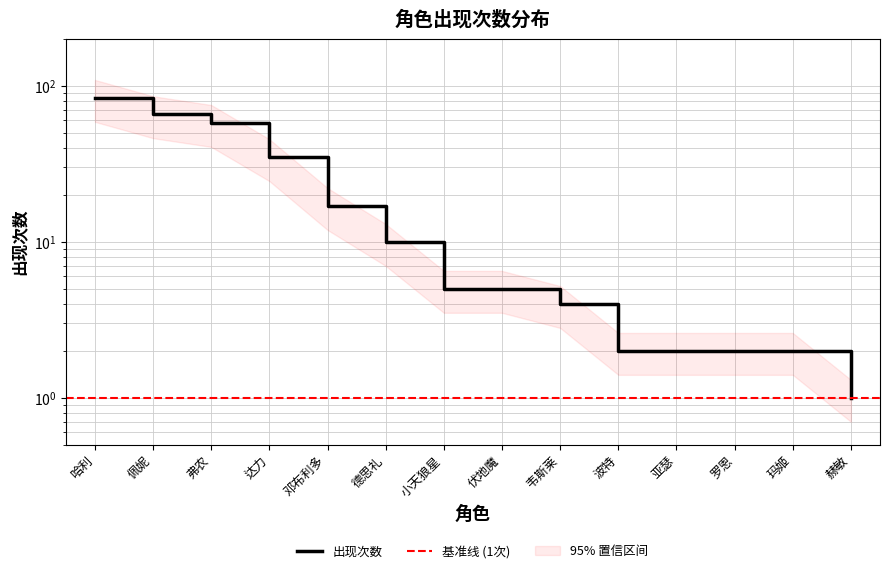

Rank the categories by value from lowest to highest.

赫敏, 波特, 亚瑟, 罗恩, 玛姬, 韦斯莱, 小天狼星, 伏地魔, 德思礼, 邓布利多, 达力, 弗农, 佩妮, 哈利